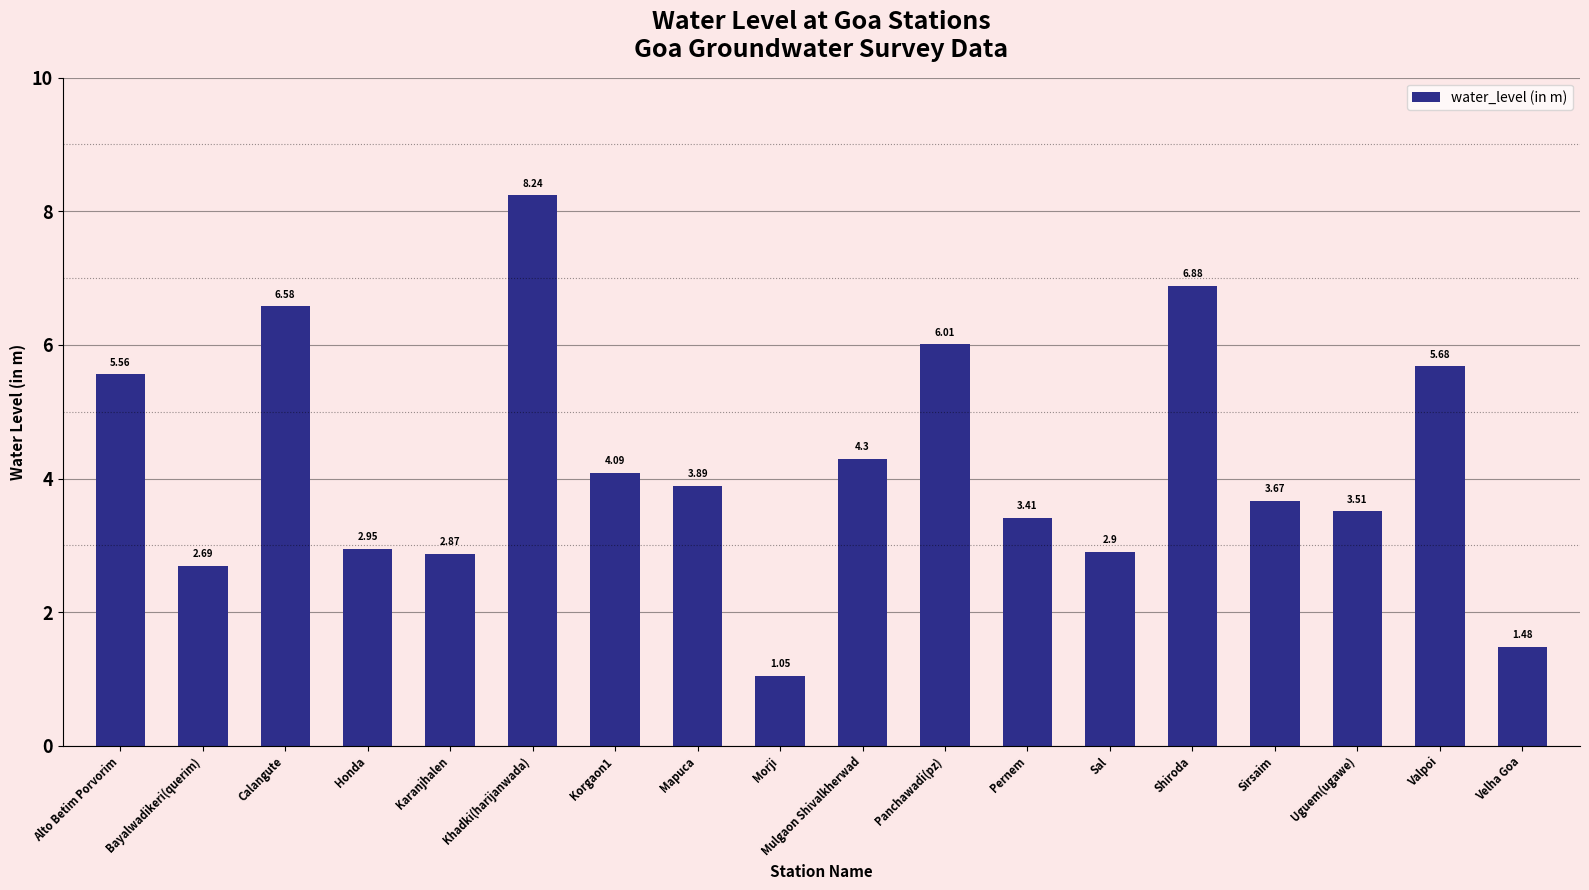

How many categories are shown in the chart?

18